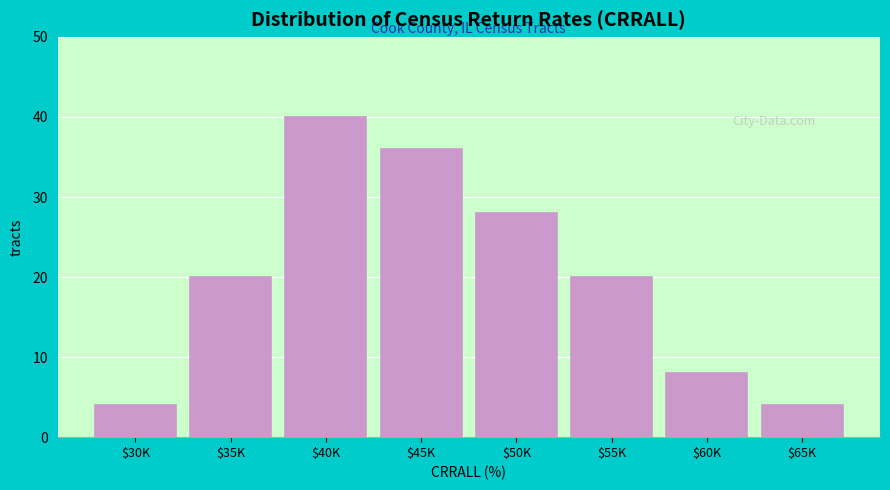

Reading right to left, extract all data points from this chart.

4	8	20	28	36	40	20	4